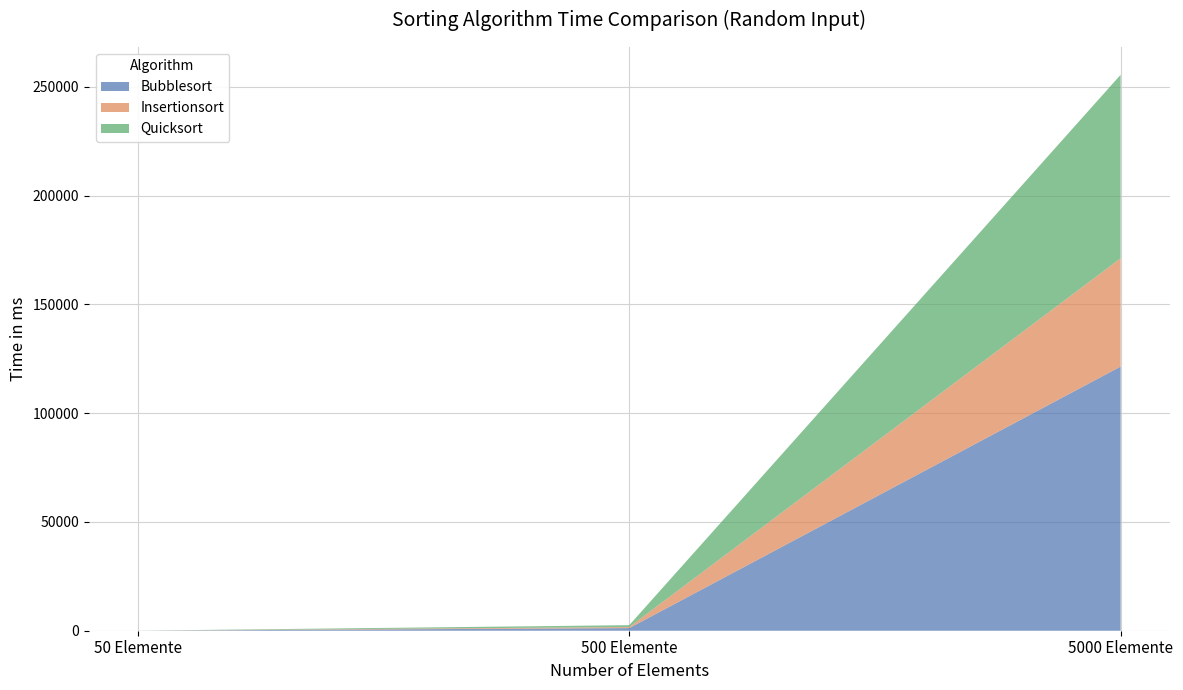

Reading right to left, extract all data points from this chart.

Bubblesort: 5000 Elemente=121414	500 Elemente=1209	50 Elemente=12
Insertionsort: 5000 Elemente=49780	500 Elemente=483	50 Elemente=5
Quicksort: 5000 Elemente=84328	500 Elemente=860	50 Elemente=9